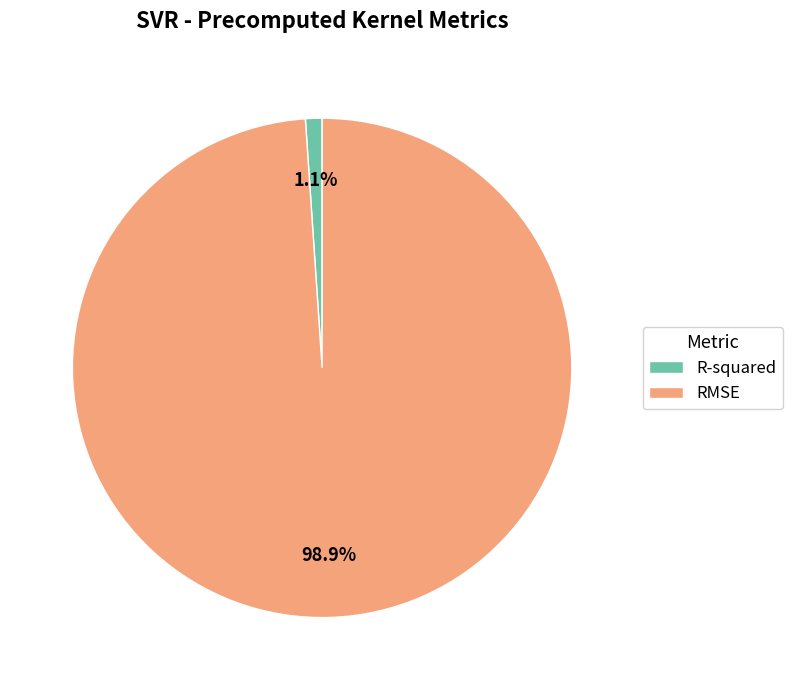

How many slices are in this pie chart?

2